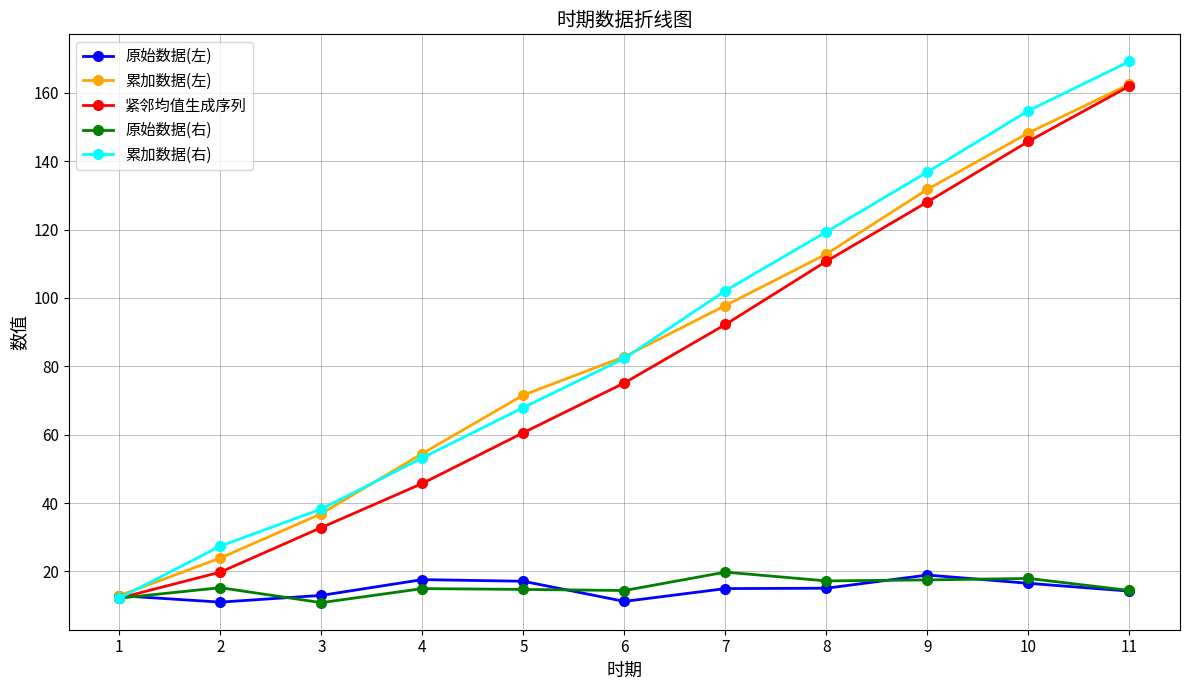

What is the smallest value displayed?

10.9